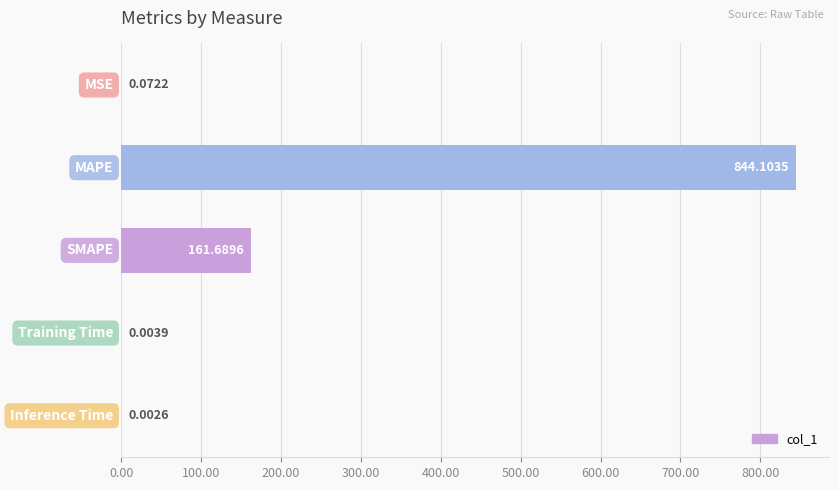

What is the sum of all values?

1005.9